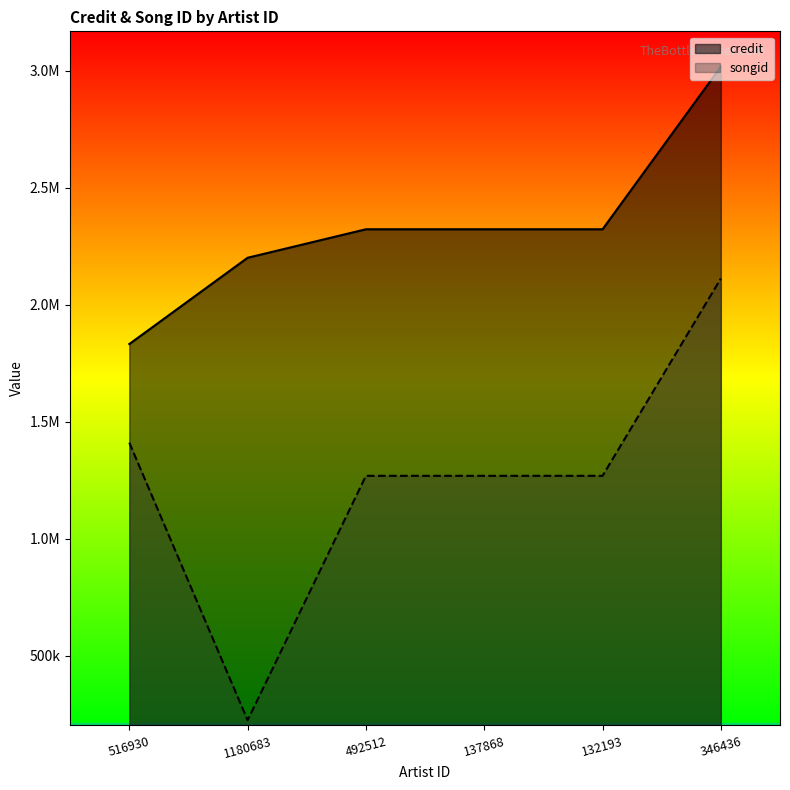

True or false: songid has more than 1 interior local peaks.

False